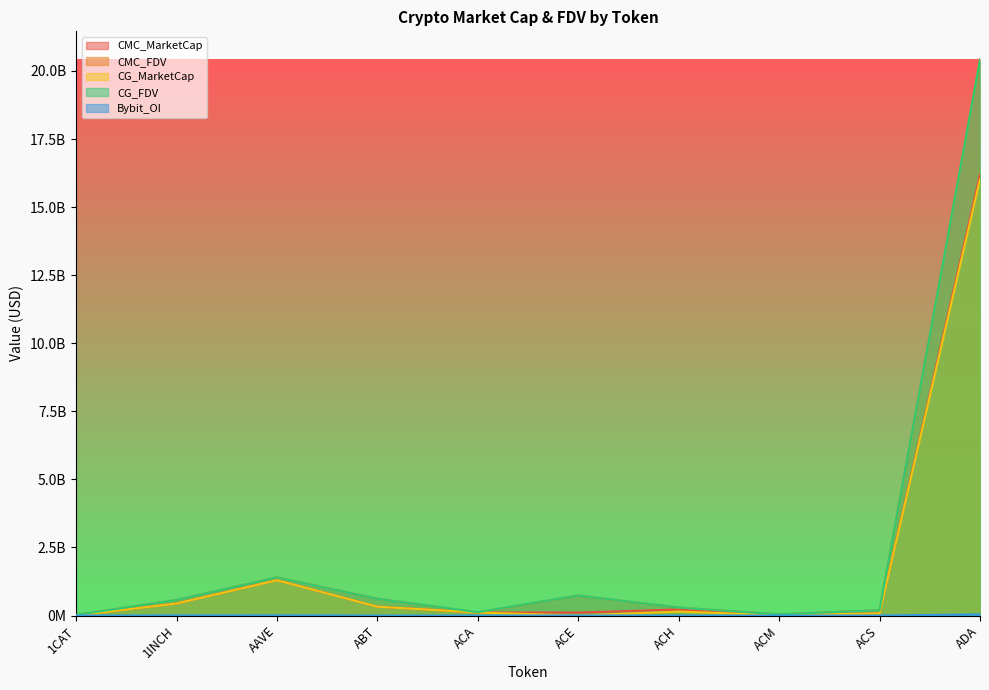

The CG_FDV series shows 196755686.0 at ACS. True or false?

True